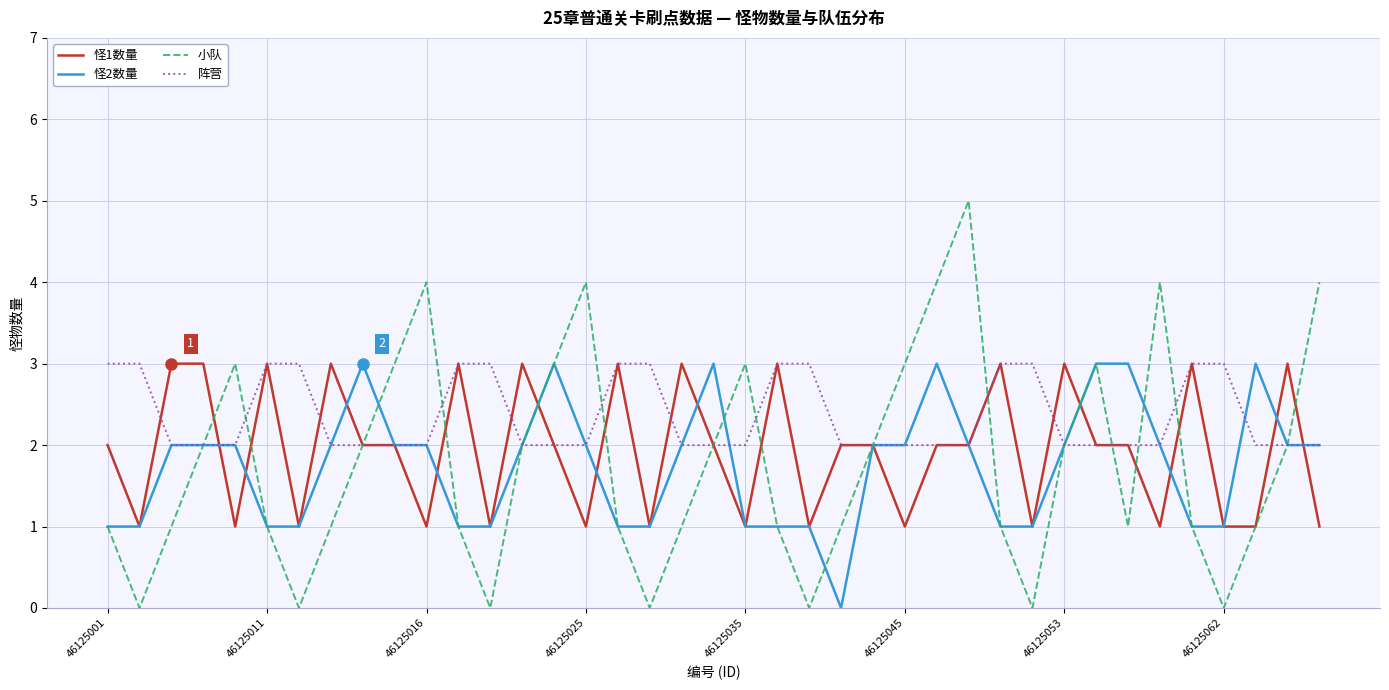

Which series has the largest total across all categories?

阵营